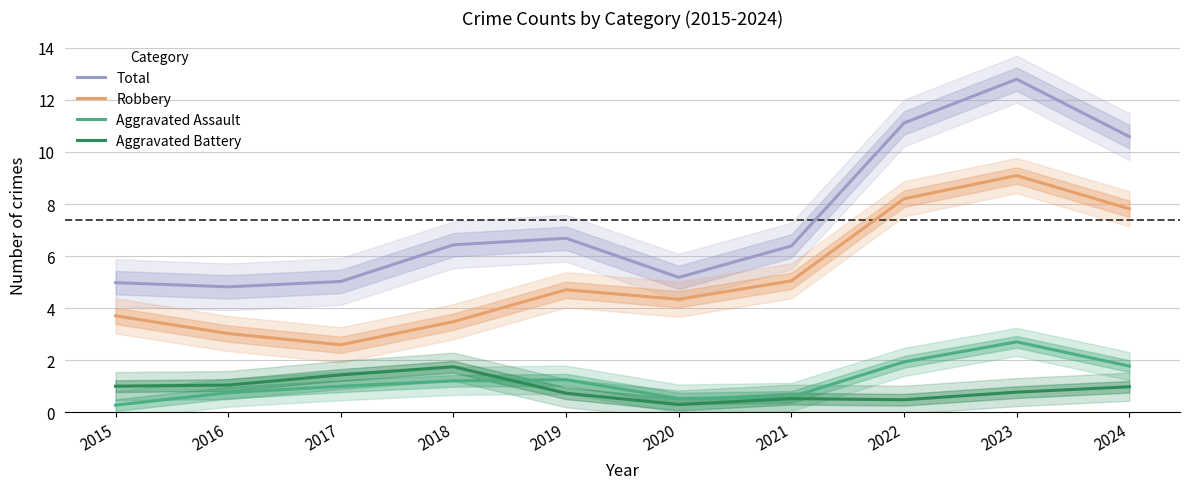

Which series has the largest total across all categories?

Total